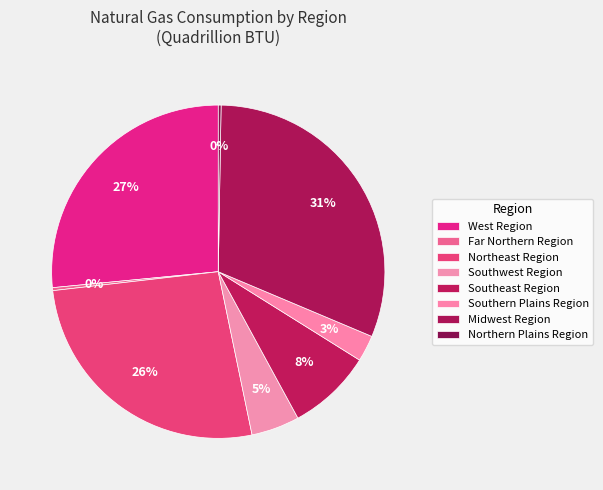

What is the ratio of the value at Northeast Region to the value at West Region?

1.0